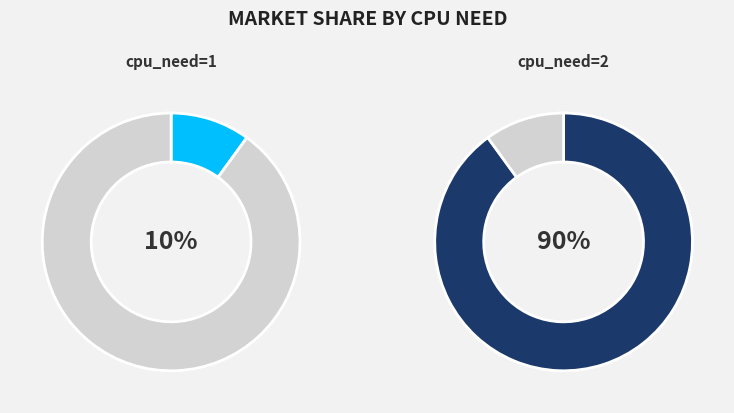

Between cpu_need=1 and cpu_need=2, which is larger?

cpu_need=2